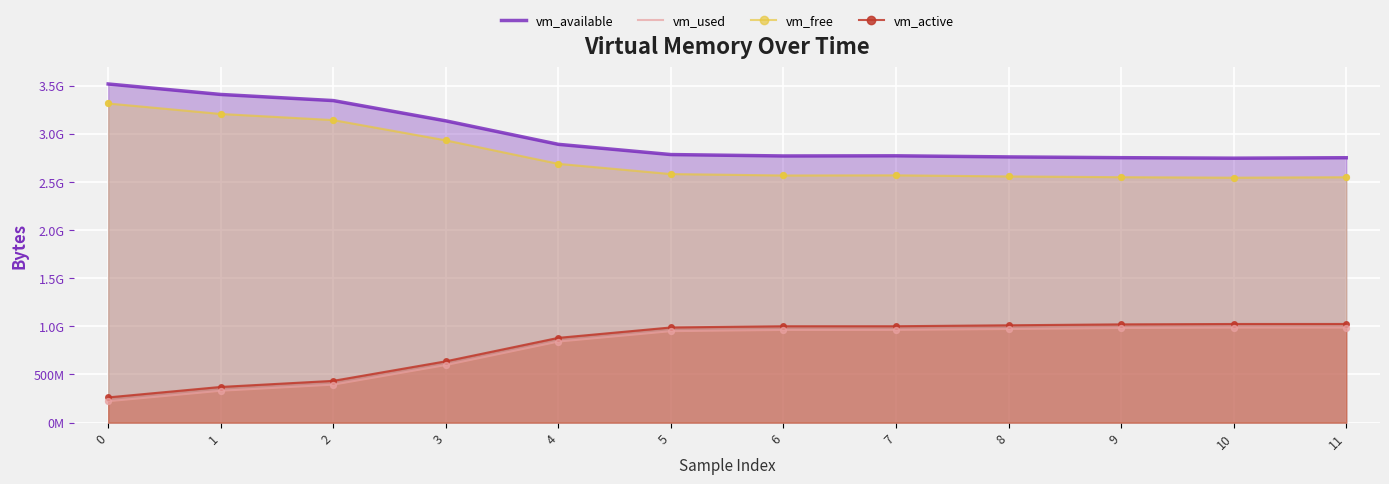

Which series has the largest total across all categories?

vm_available